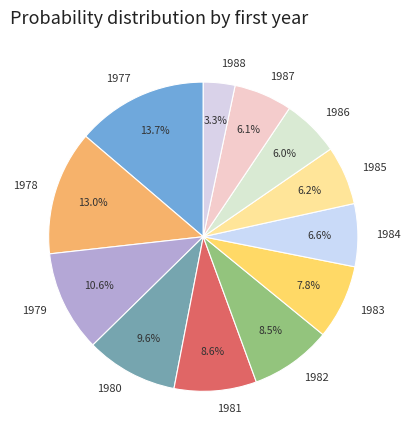

What is the smallest slice in the pie chart?

1988